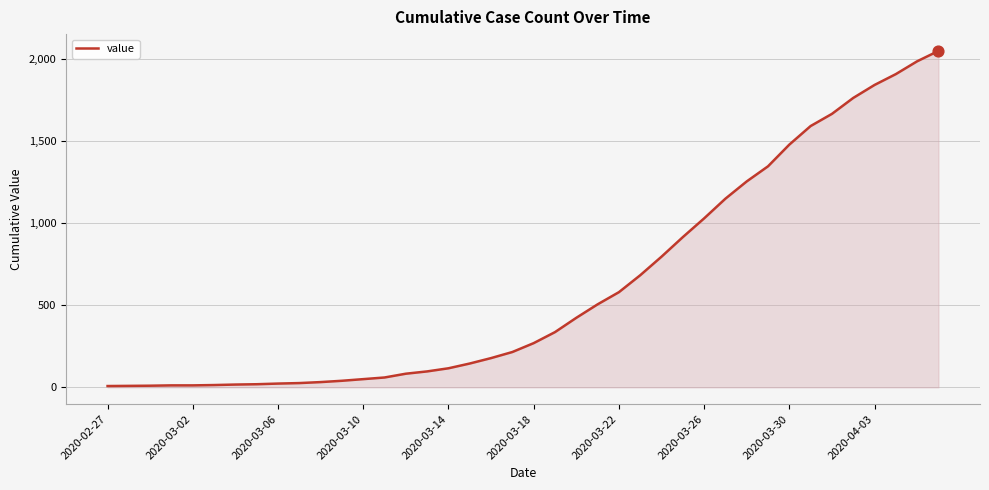

What is the maximum value shown in the chart?

2047